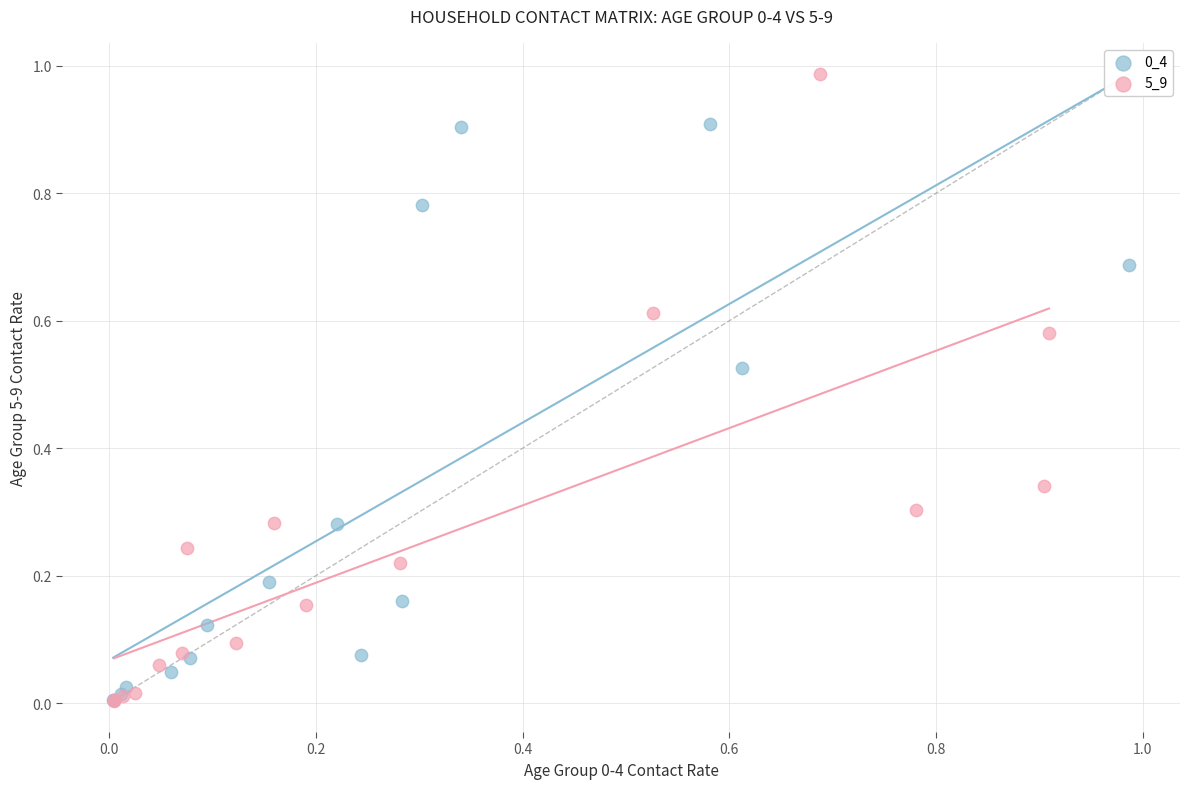

Which series reaches the maximum Y coordinate?

5_9